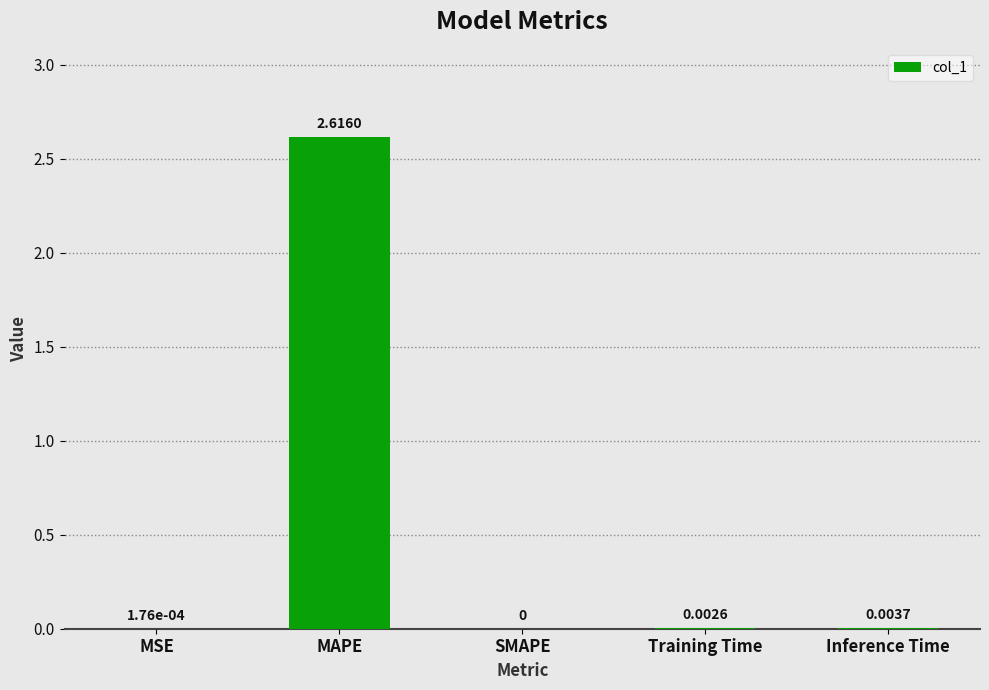

Count the number of data series in this chart.

1